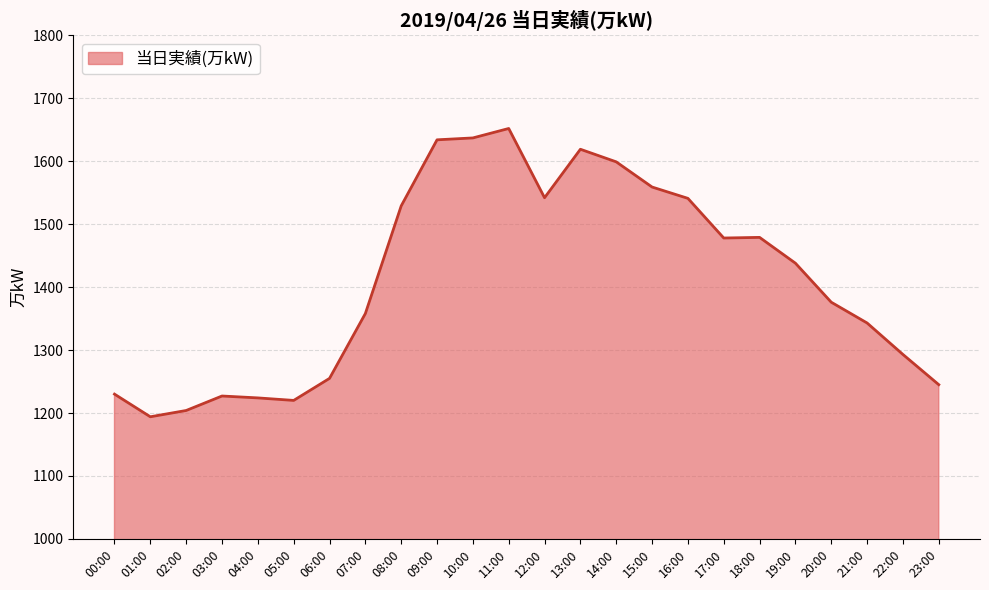

The value at 10:00 is 1637. True or false?

True